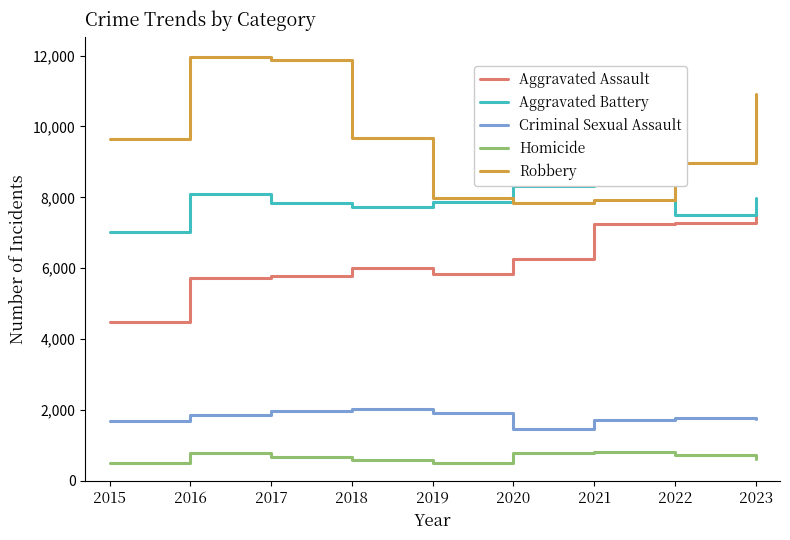

At which category is the sum across all series the highest?

2023